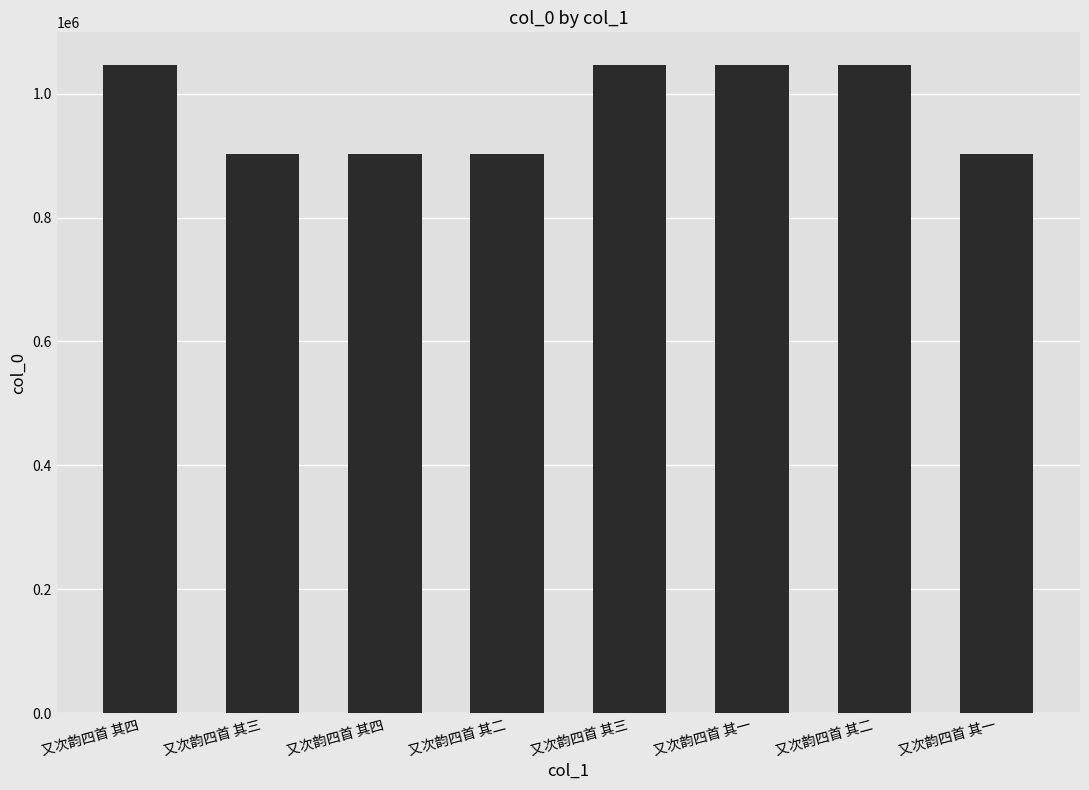

At which category does the chart reach its minimum across all series?

又次韵四首 其四